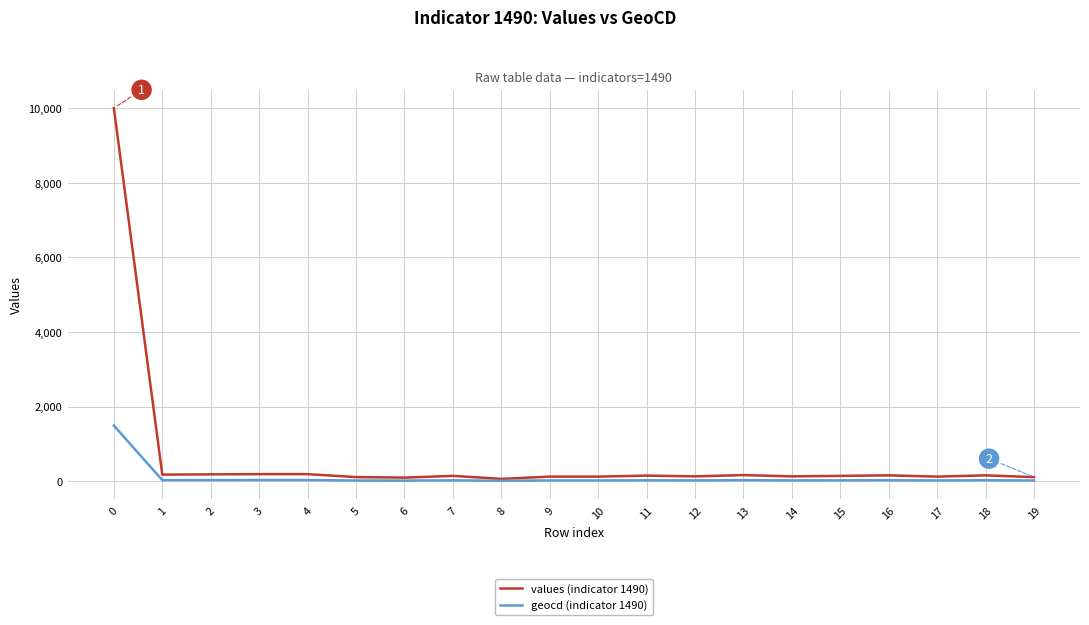

What is the sum of all values (indicator 1490) values?

12606